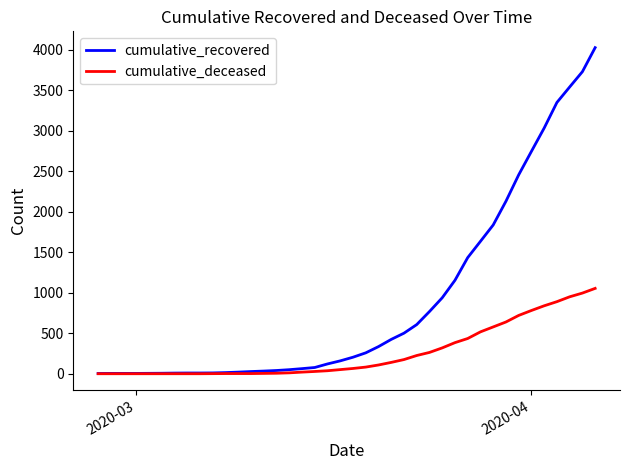

List the series in order of their peak value, highest first.

cumulative_recovered, cumulative_deceased